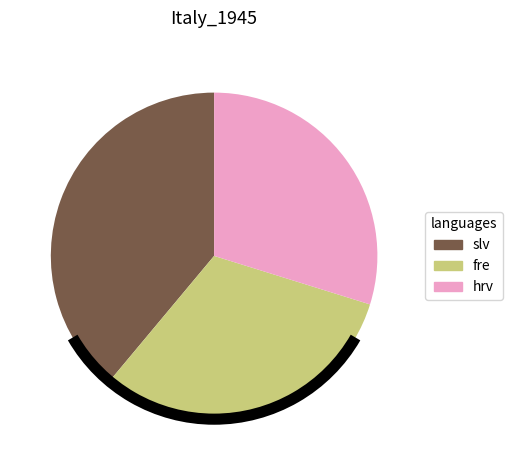

Is there a majority slice in this chart?

No